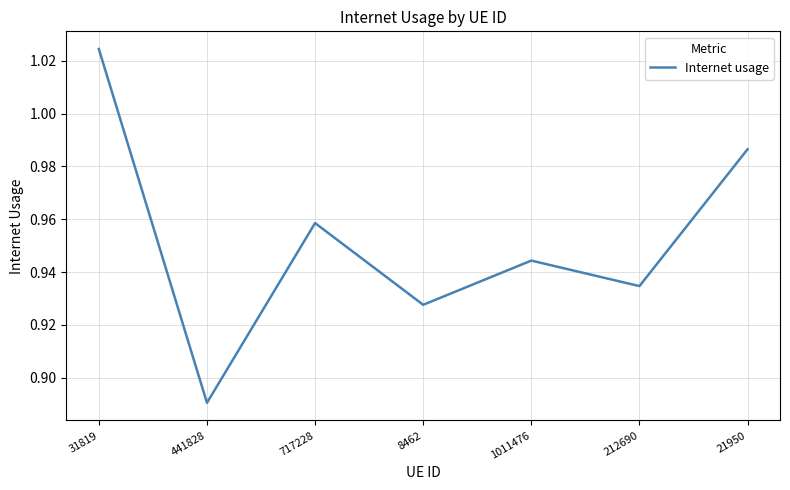

Is it true that the value at 21950 is 1.7?

False